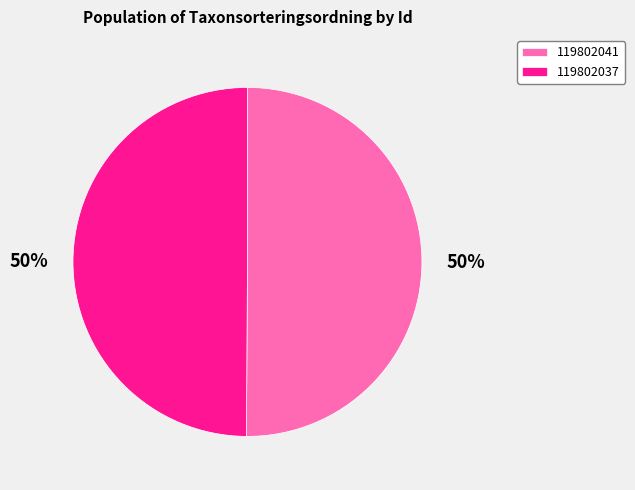

The 119802041 slice represents 44% of the pie. True or false?

False